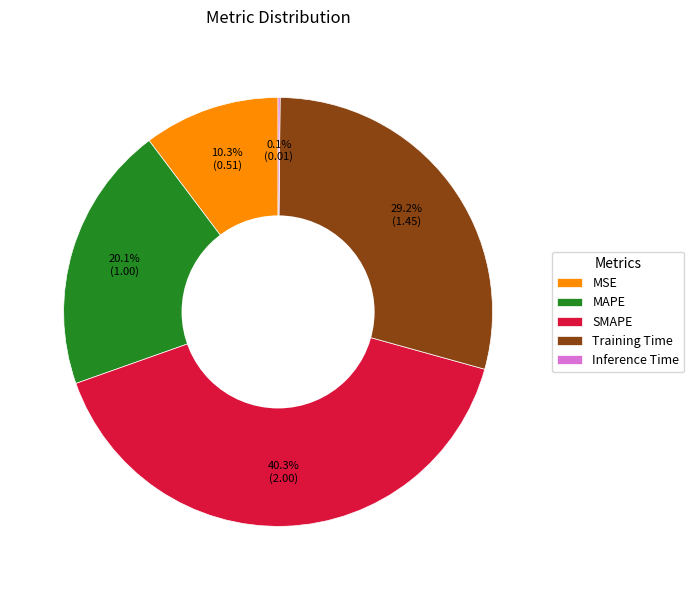

What is the largest slice in the pie chart?

SMAPE